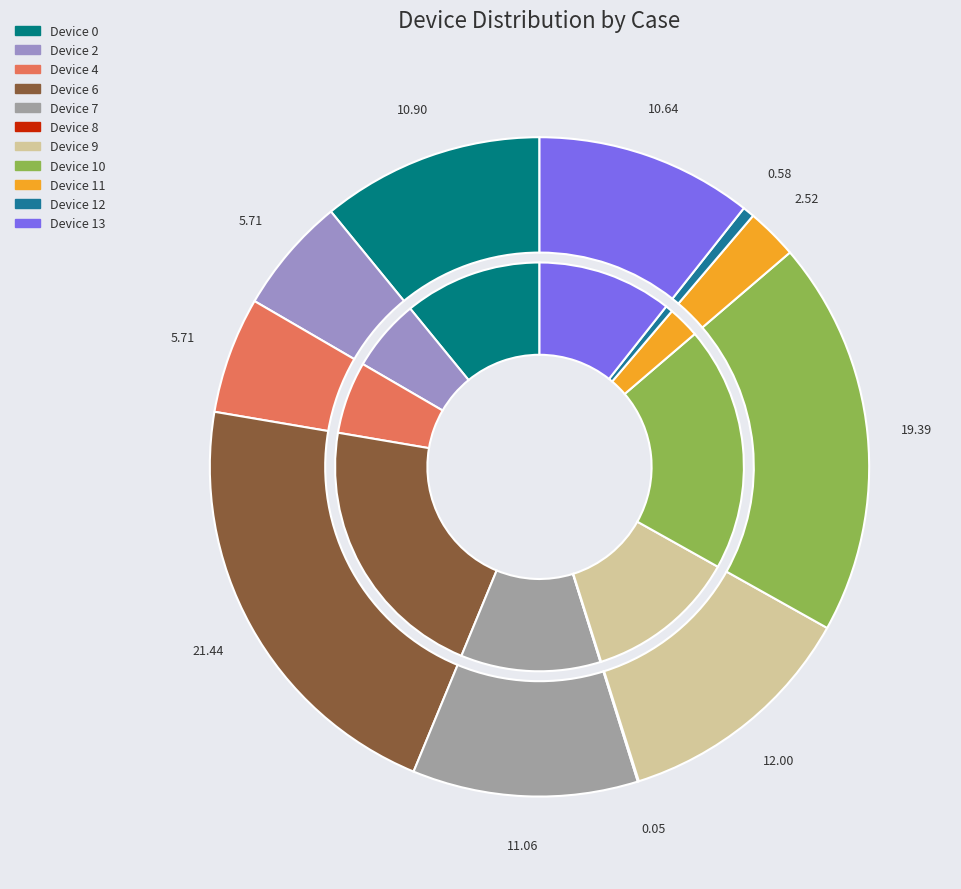

To the nearest percent, what is the combined percentage of Device 0 and Device 12?

11%